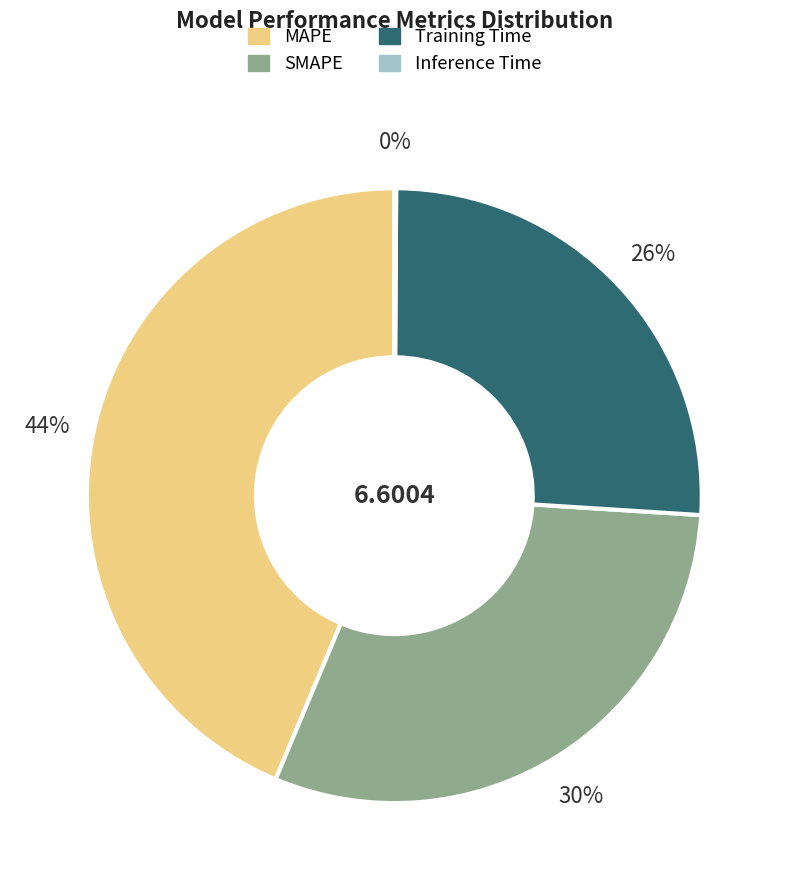

The Training Time slice represents 26% of the pie. True or false?

True